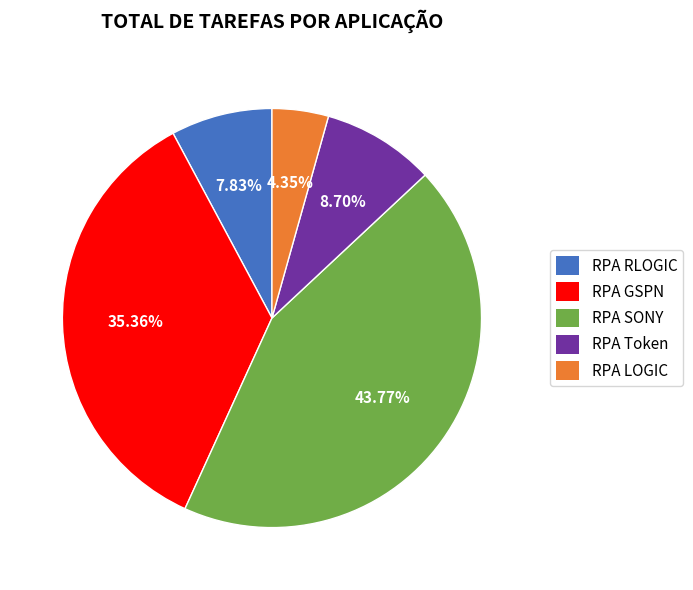

Does RPA GSPN represent more than half of the total?

No